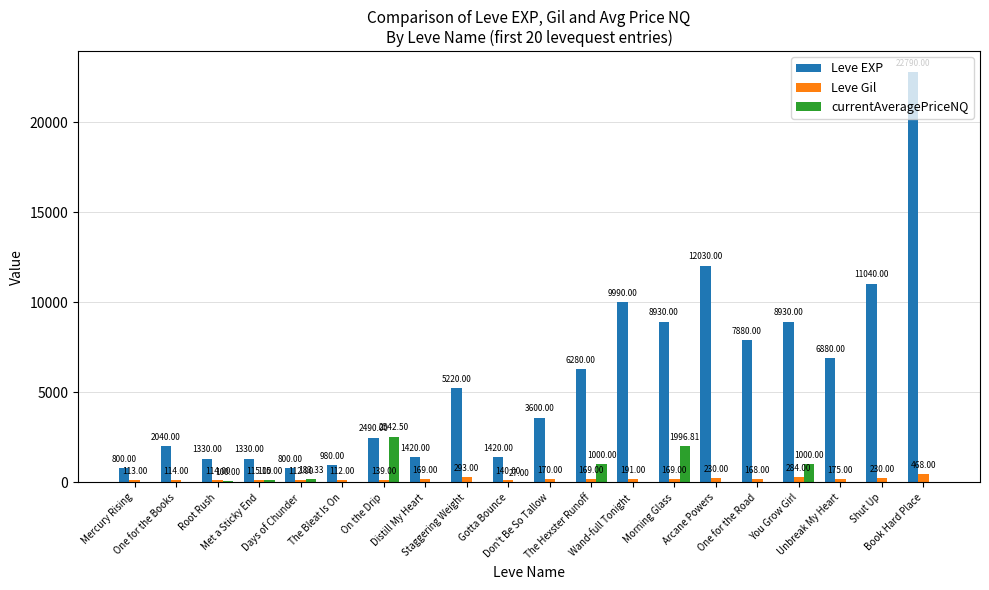

Reading left to right, list all the values displayed in this chart.

Leve EXP: 800.0	2040.0	1330.0	1330.0	800.0	980.0	2490.0	1420.0	5220.0	1420.0	3600.0	6280.0	9990.0	8930.0	12030.0	7880.0	8930.0	6880.0	11040.0	22790.0
Leve Gil: 113.0	114.0	114.0	115.0	112.0	112.0	139.0	169.0	293.0	140.0	170.0	169.0	191.0	169.0	230.0	168.0	284.0	175.0	230.0	468.0
currentAveragePriceNQ: 0.0	0.0	100.0	115.0	183.3	0.0	2542.5	0.0	0.0	27.0	0.0	1000.0	0.0	1996.8	0.0	0.0	1000.0	0.0	0.0	0.0